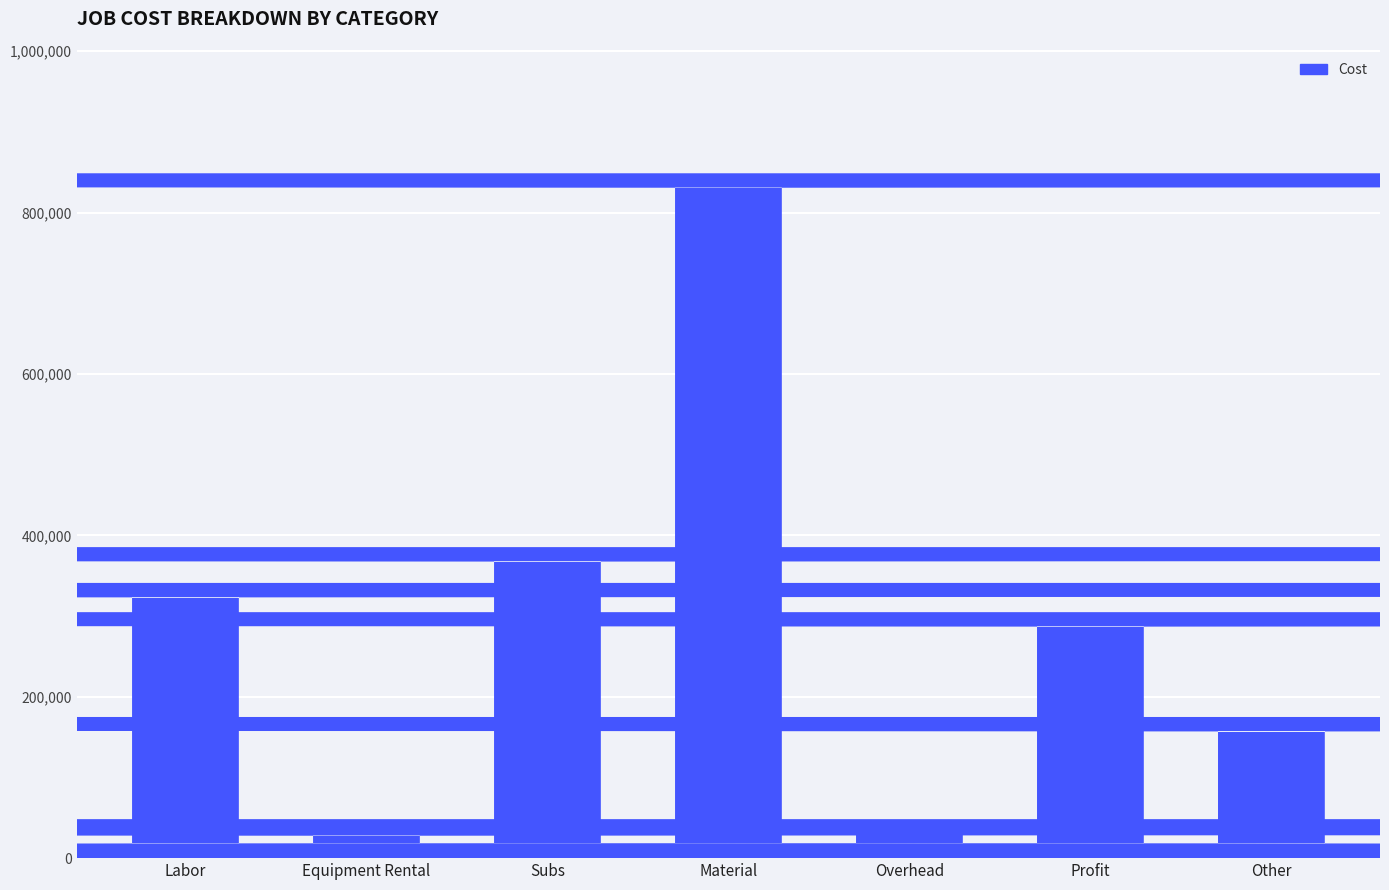

Where does the data first go above 304850?

Labor